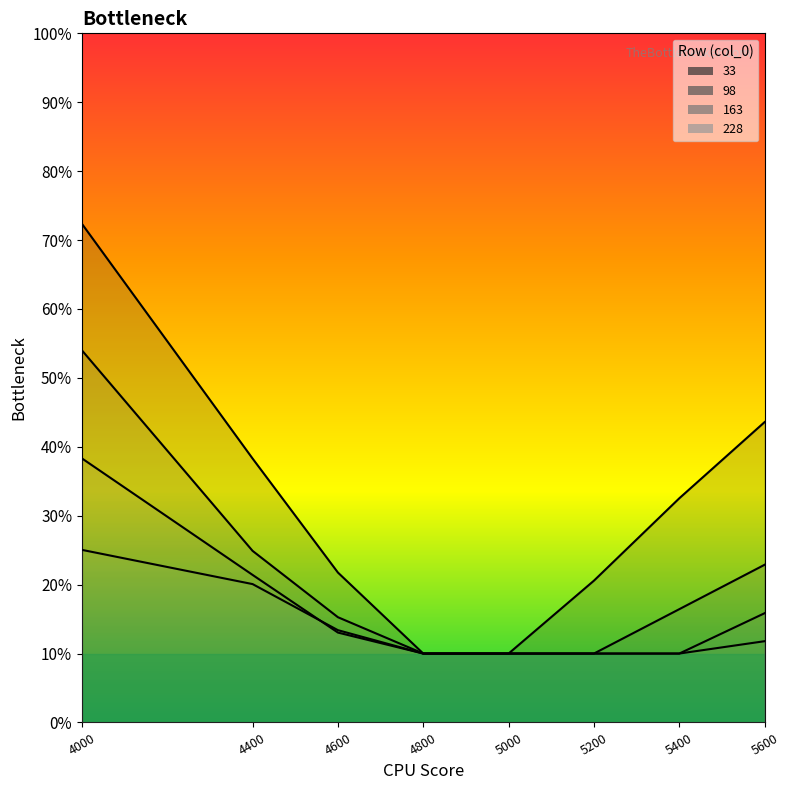

True or false: 163 has more than 1 points higher than both neighbors.

False